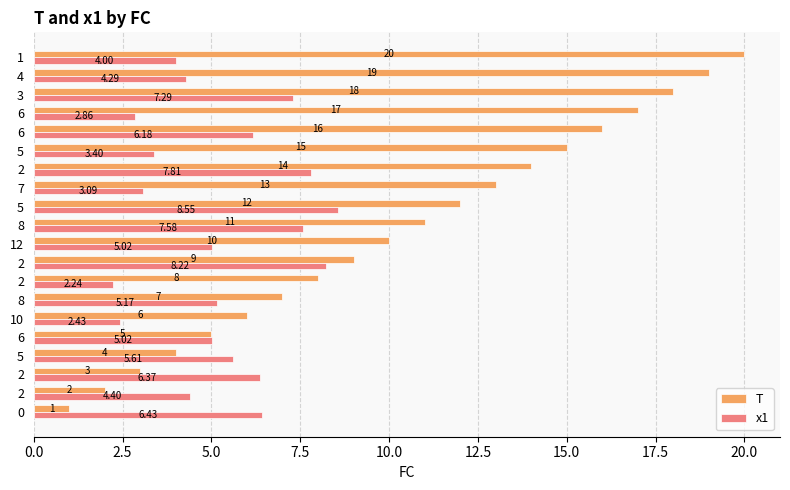

Which series has the largest range (max minus min)?

T